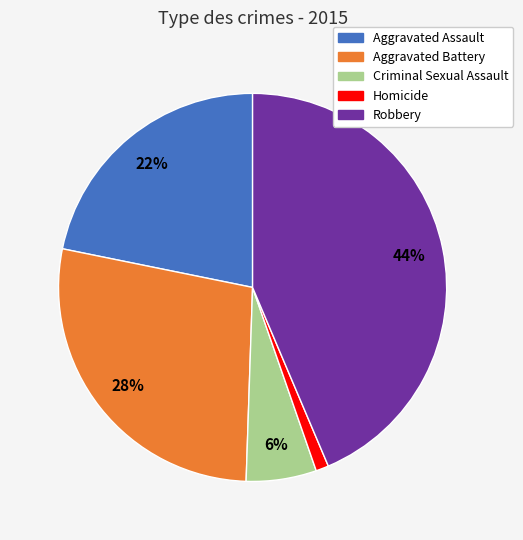

Rank the categories by value from highest to lowest.

Robbery, Aggravated Battery, Aggravated Assault, Criminal Sexual Assault, Homicide